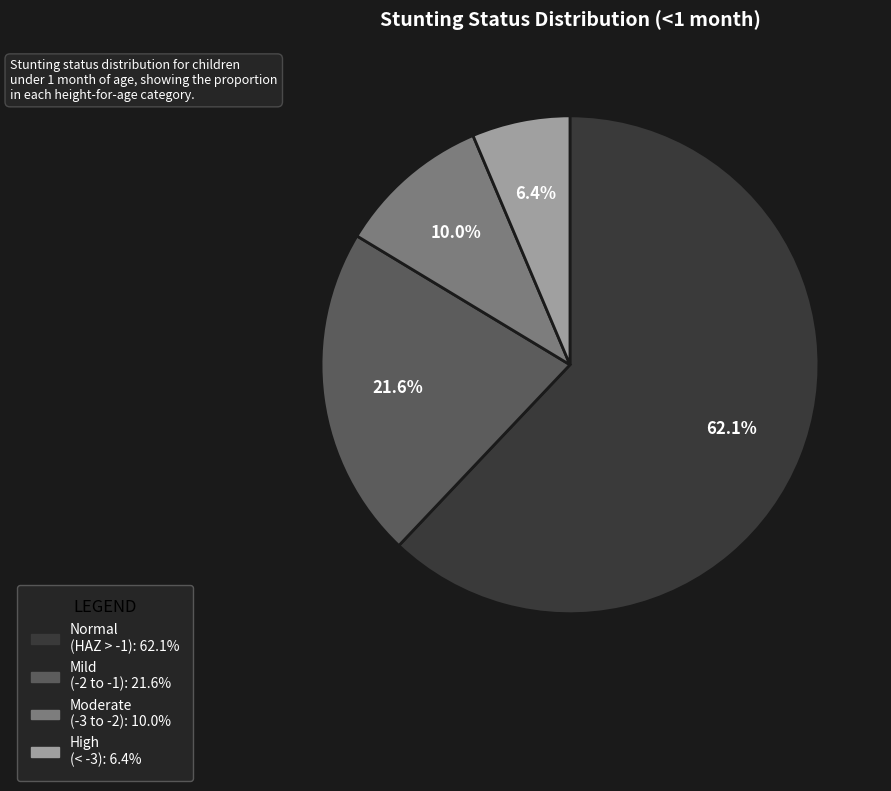

Is there any slice that represents more than half of the pie?

Yes